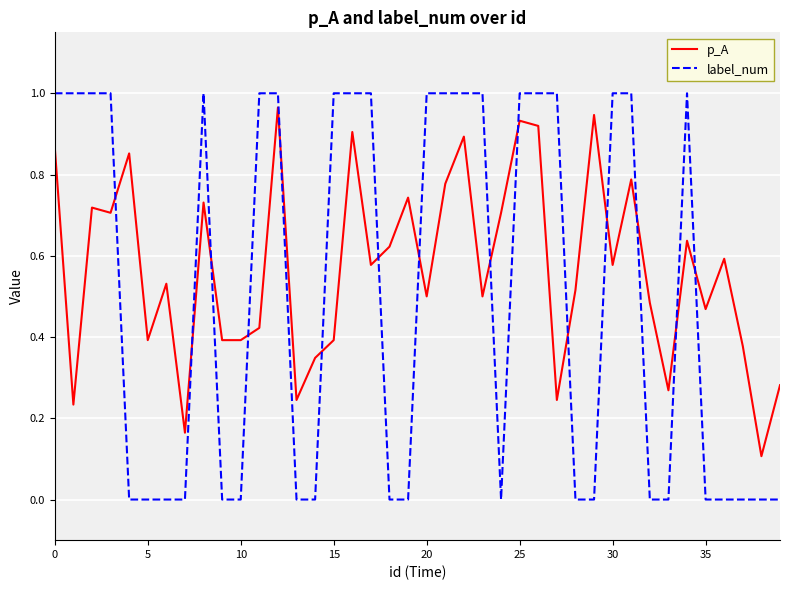

True or false: label_num and p_A cross at least once.

True